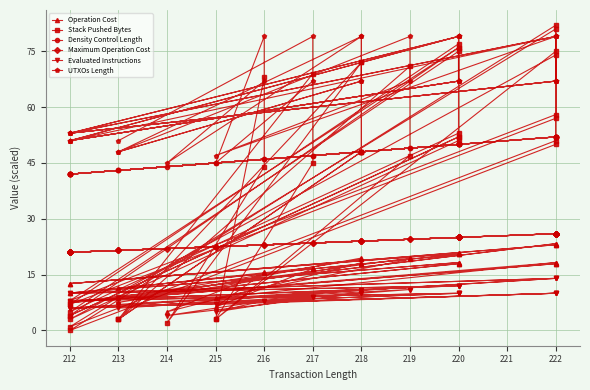

Does the chart display data point markers on the line(s)?

Yes